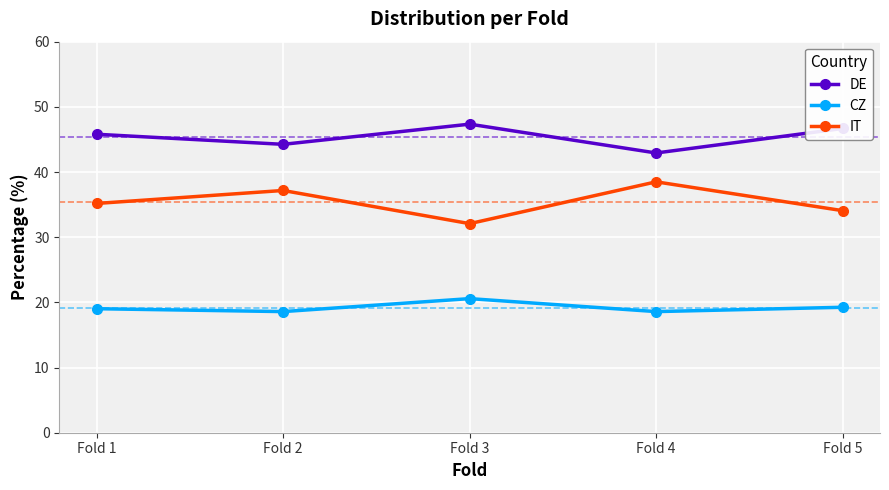

True or false: CZ and IT intersect in this chart.

False